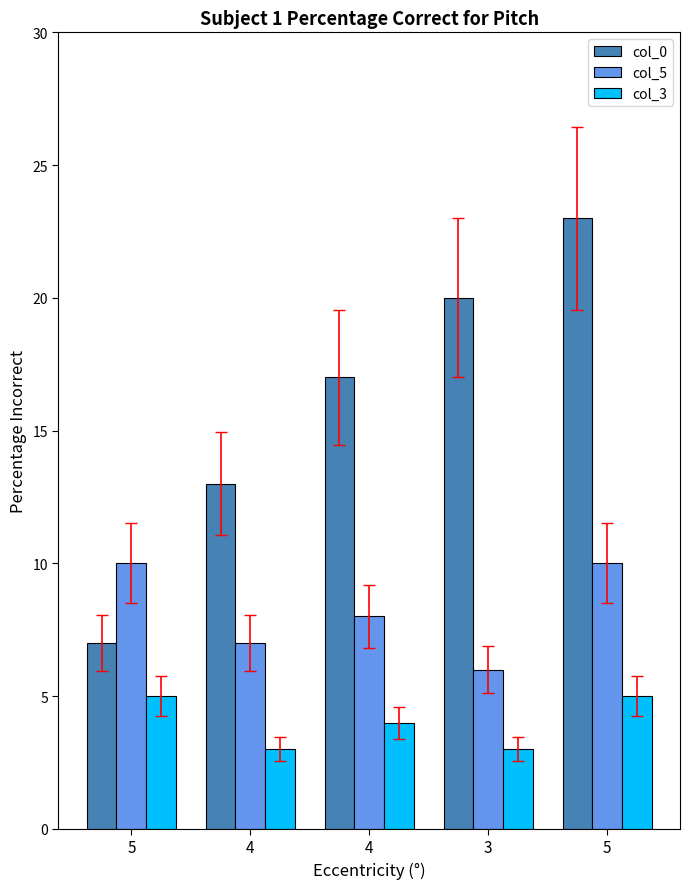

How many data points does each series have?

5